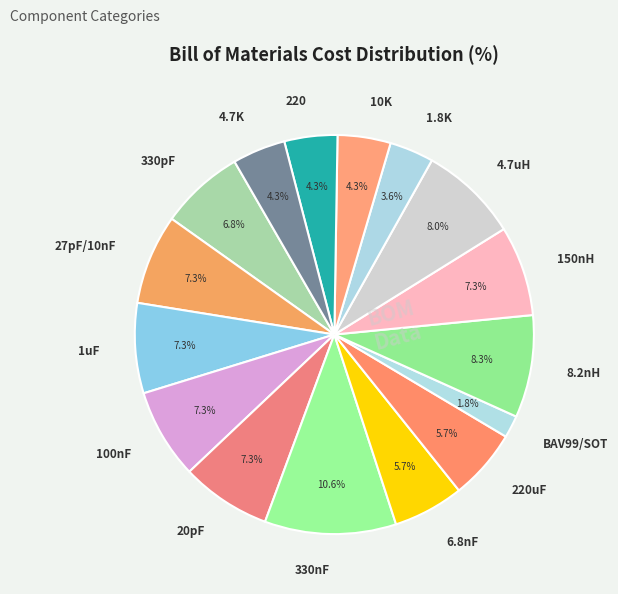

What percentage is the BAV99/SOT slice, to the nearest percent?

2%